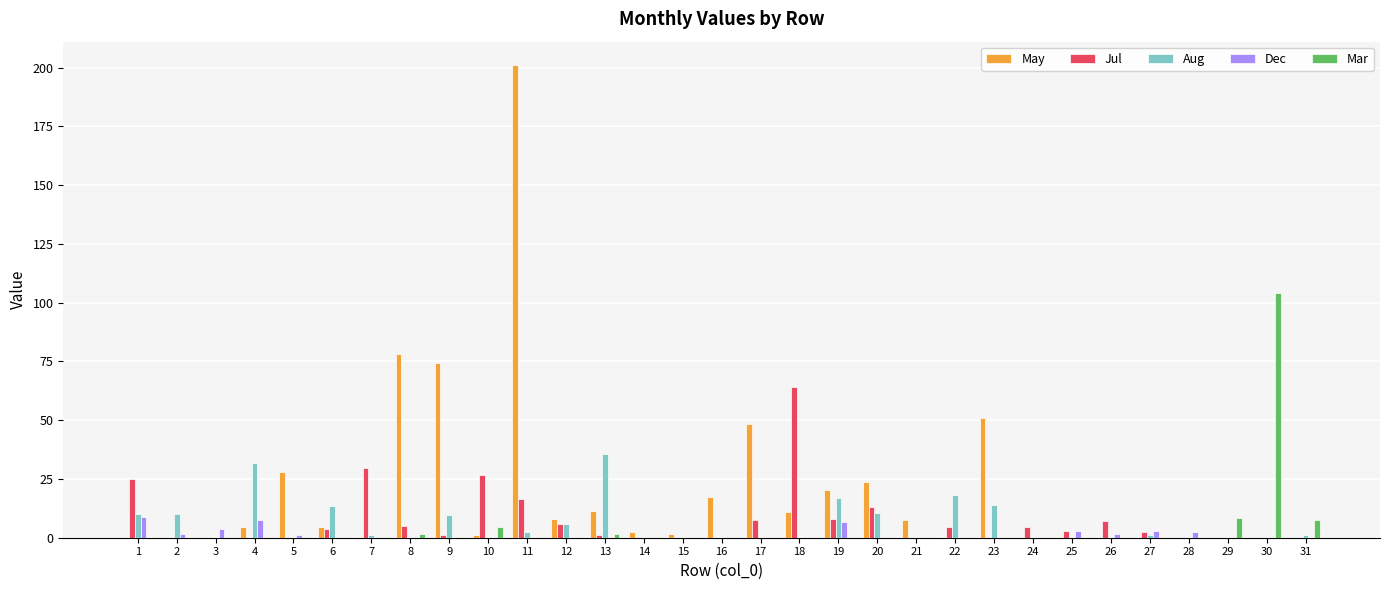

Which label corresponds to the largest value in the chart?

11